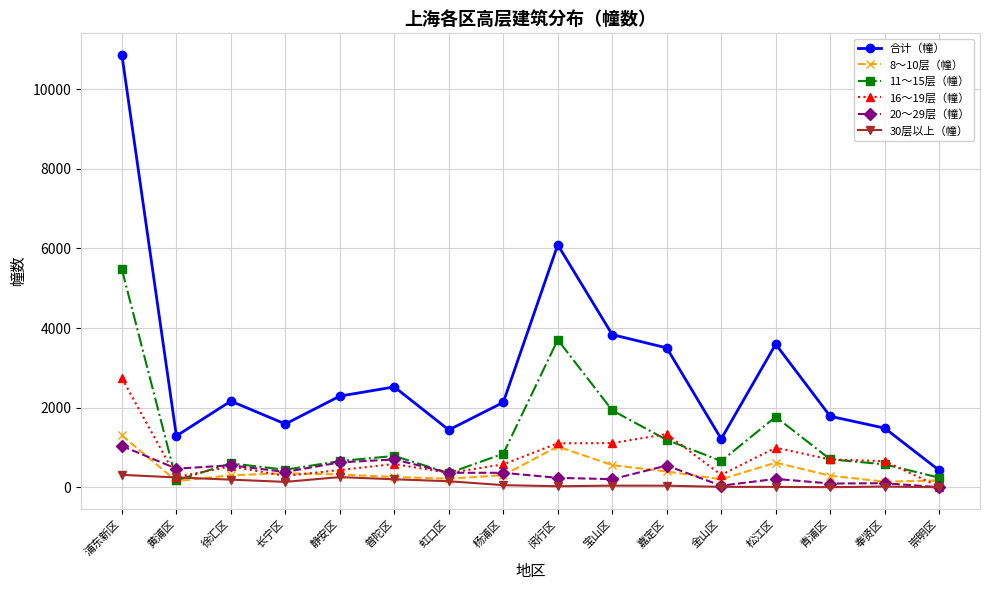

At which label does 16～19层（幢） reach its minimum?

崇明区